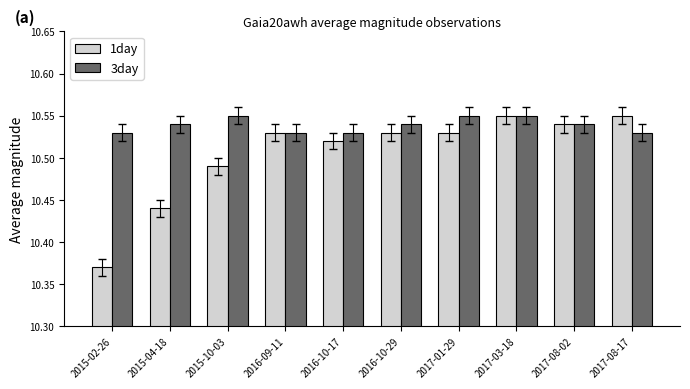

What is the label of the 1st bar from the right?

2017-08-17